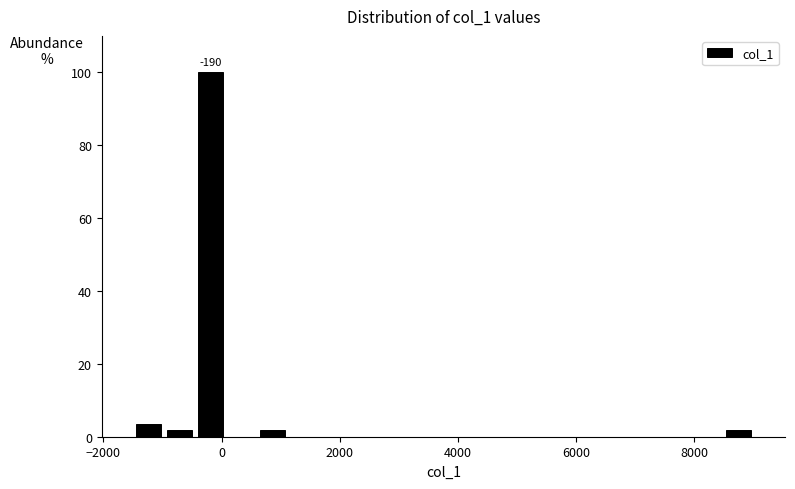

Around what value on the x-axis is the tallest bar? Give the approximate position of its centre, as read against the axis.

-200